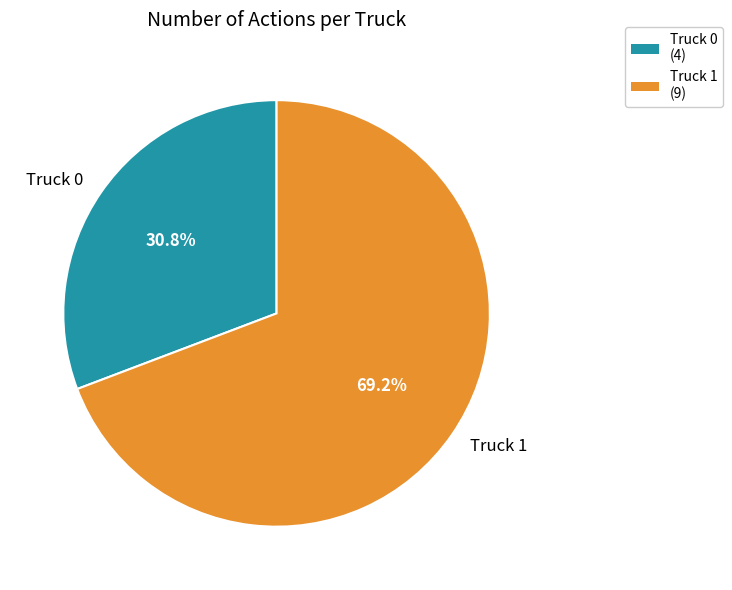

True or false: Truck 0 accounts for 36% of the total.

False